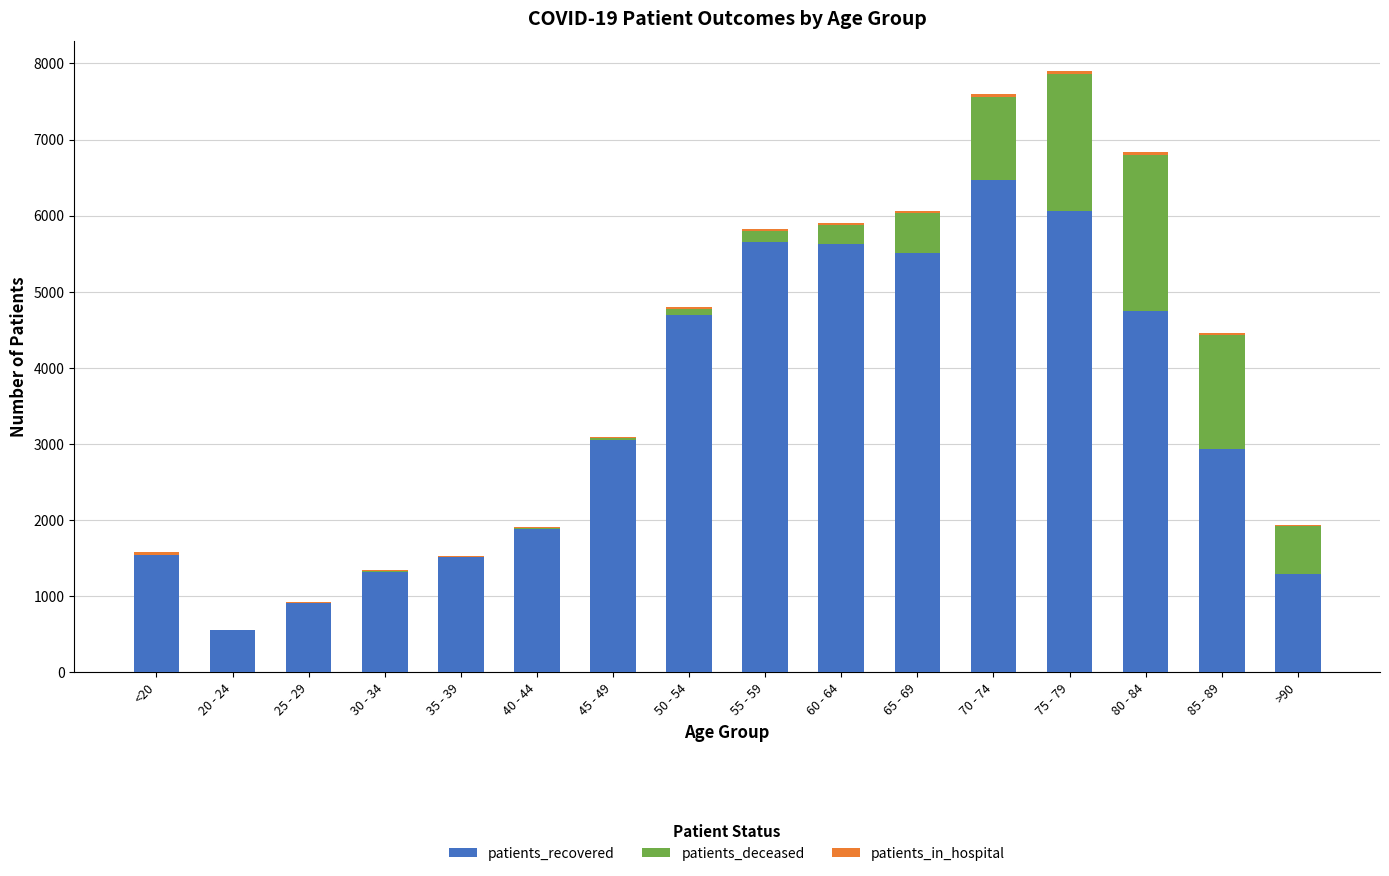

Which category has the highest value in the patients_recovered series?

70 - 74